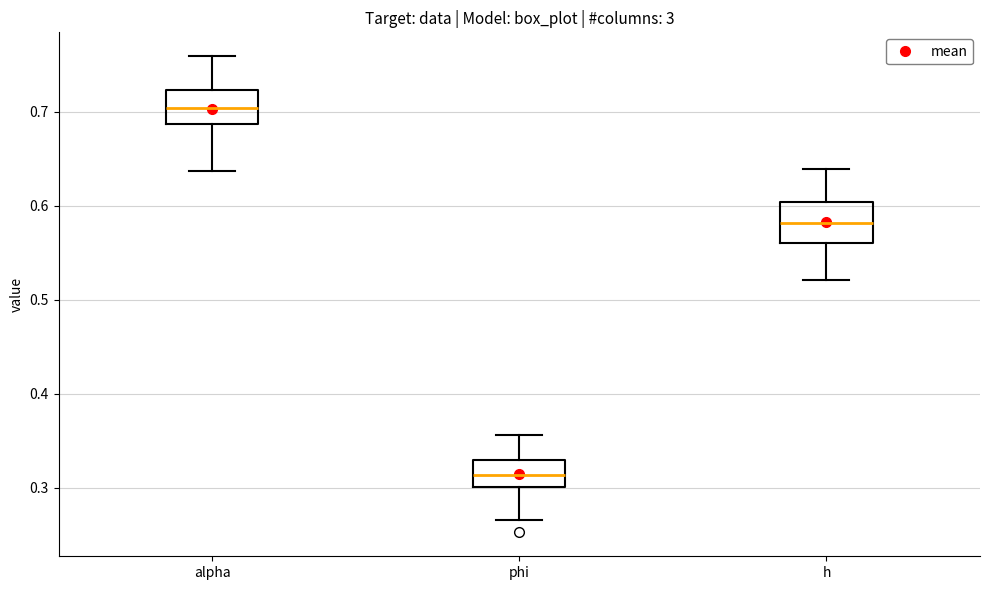

Which box has the highest median line?

alpha